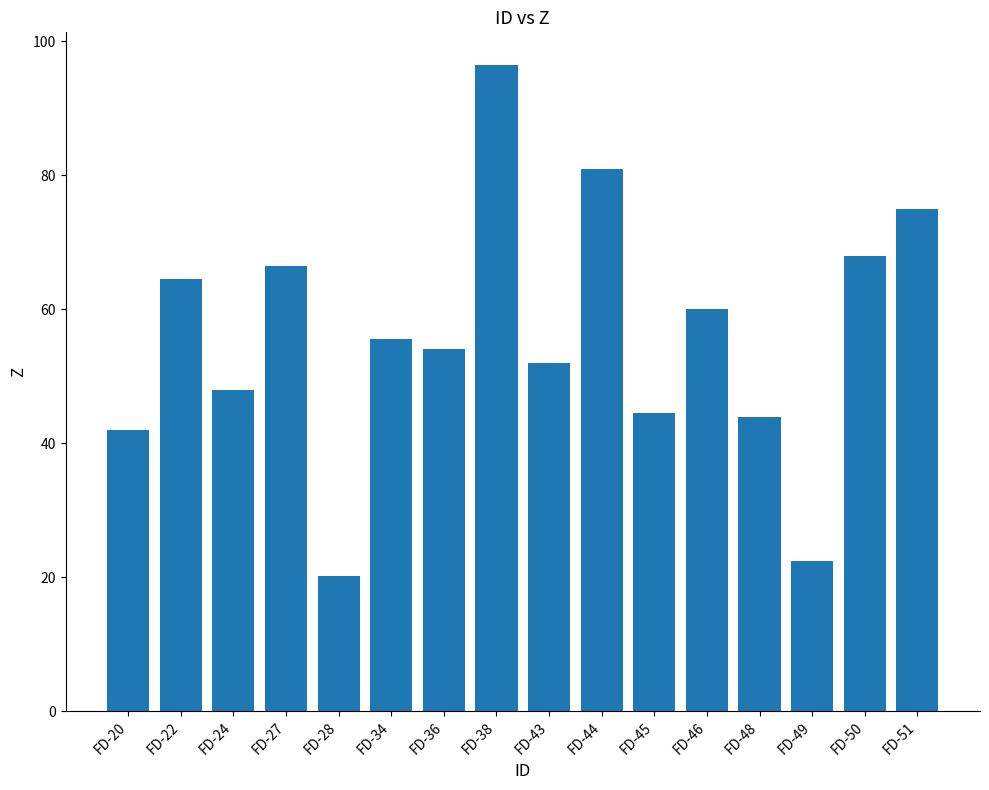

Is it true that the value at FD-50 is 68.0?

True